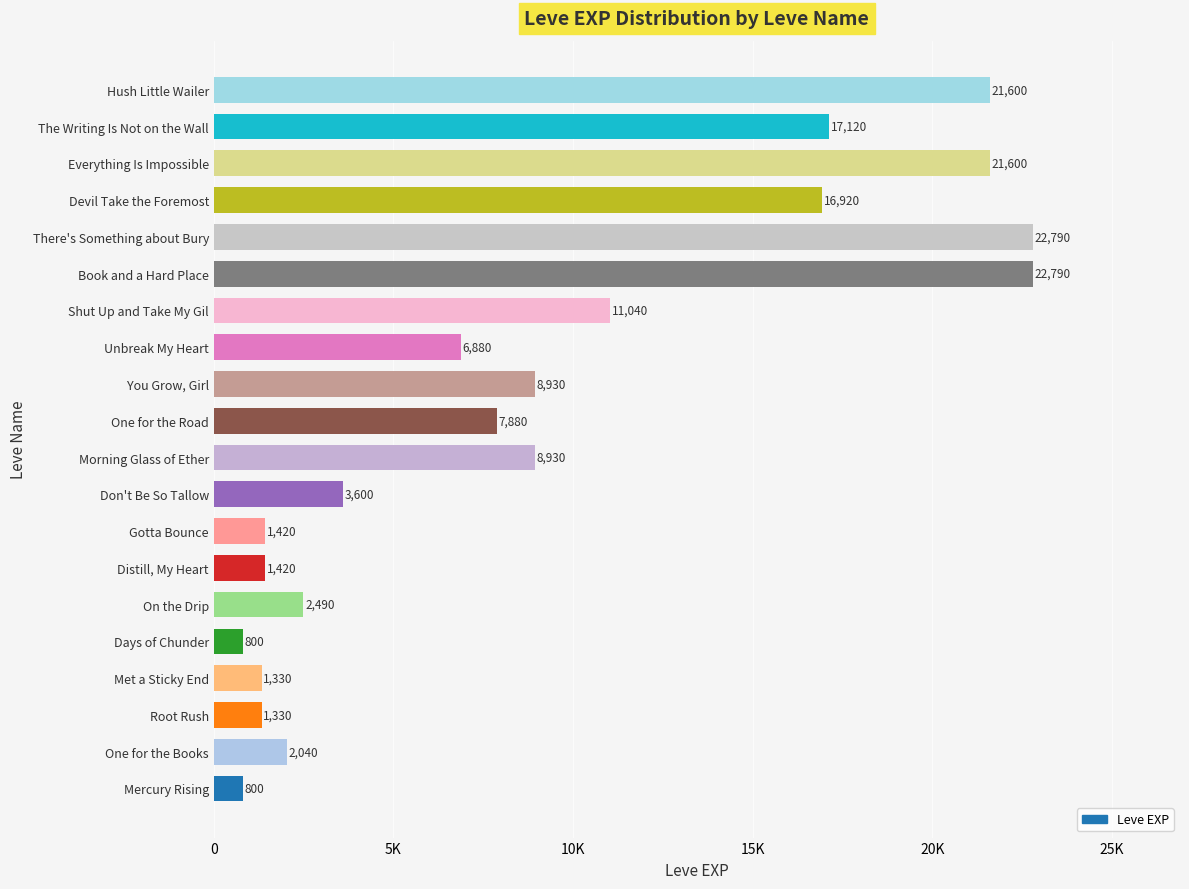

What is the sum of the values at One for the Road and Mercury Rising?

8680